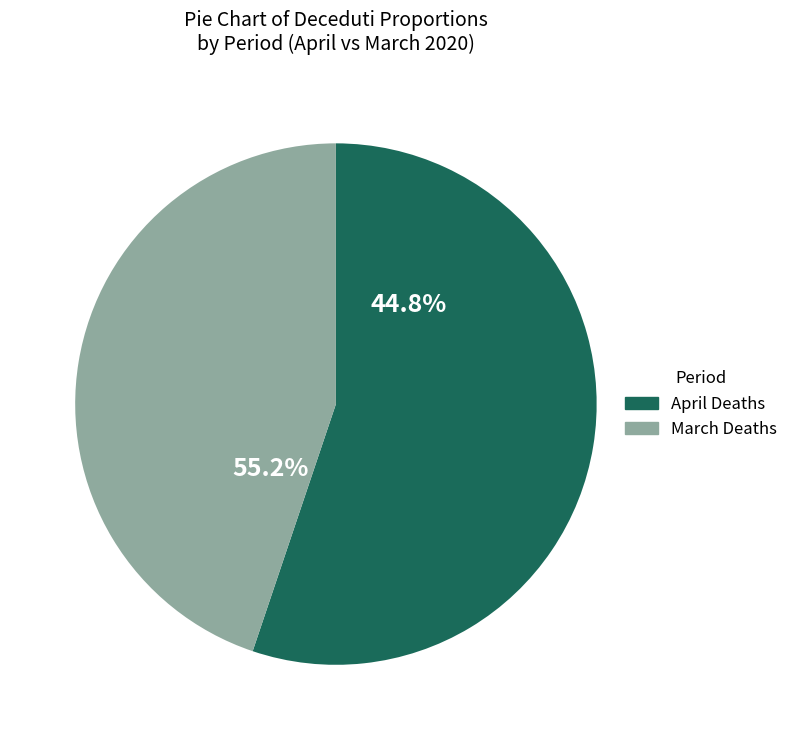

Do 2020-04-07 and 2020-04-09 together represent more than half of the pie?

No